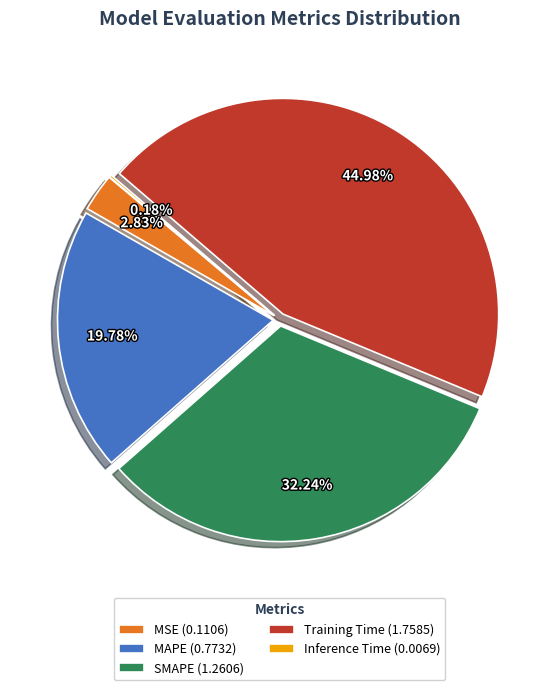

To the nearest percent, what is the difference between the SMAPE and MSE slice percentages?

29%